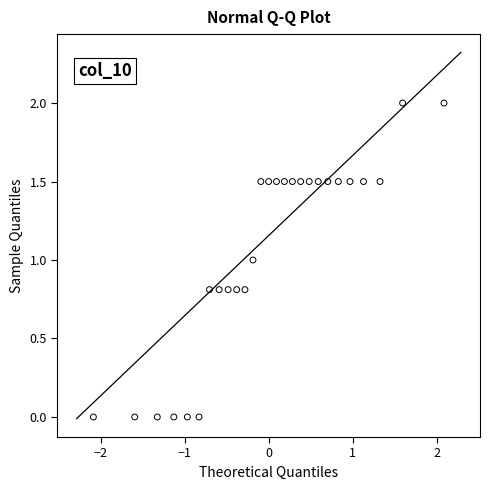

What is the range of X values (max minus min)?

4.2